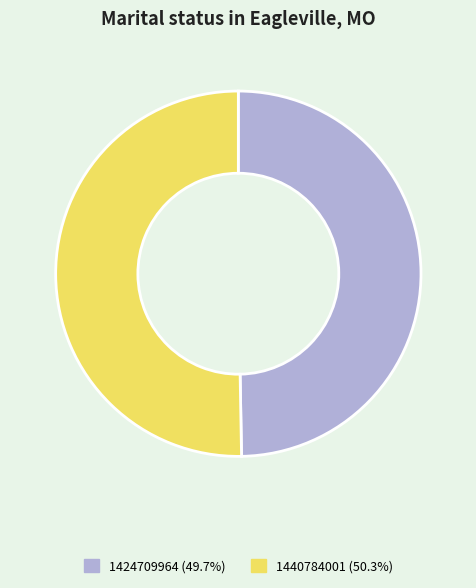

Which slice is the smallest?

1424709964